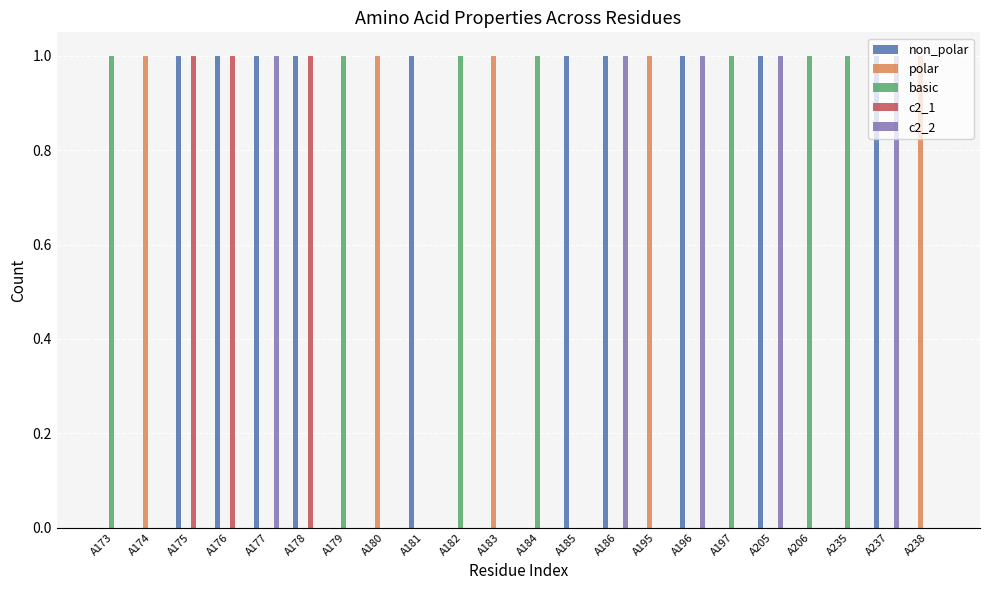

Reading left to right, what are all the values shown in this chart?

non_polar: 0	0	1	1	1	1	0	0	1	0	0	0	1	1	0	1	0	1	0	0	1	0
polar: 0	1	0	0	0	0	0	1	0	0	1	0	0	0	1	0	0	0	0	0	0	1
basic: 1	0	0	0	0	0	1	0	0	1	0	1	0	0	0	0	1	0	1	1	0	0
c2_1: 0	0	1	1	0	1	0	0	0	0	0	0	0	0	0	0	0	0	0	0	0	0
c2_2: 0	0	0	0	1	0	0	0	0	0	0	0	0	1	0	1	0	1	0	0	1	0